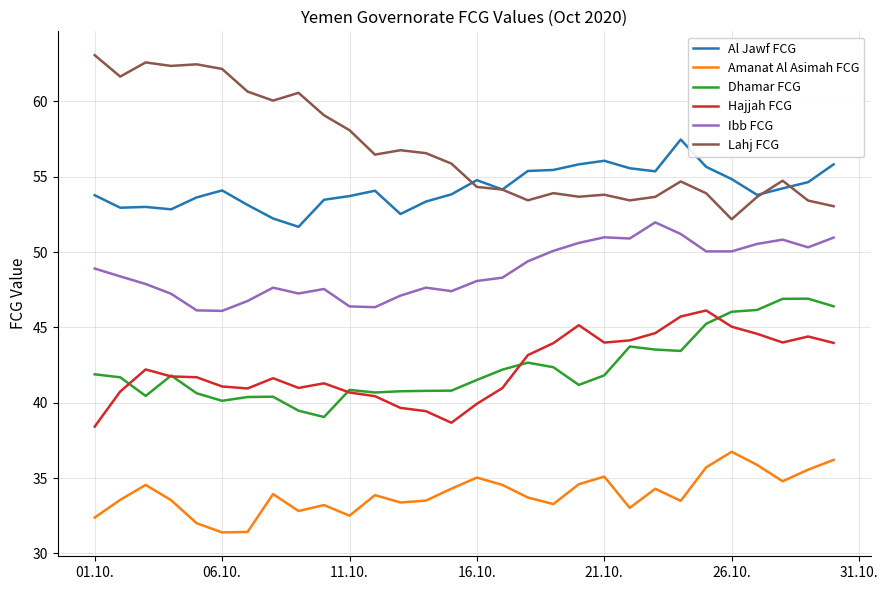

What is the highest value of the Ibb FCG series?

52.0